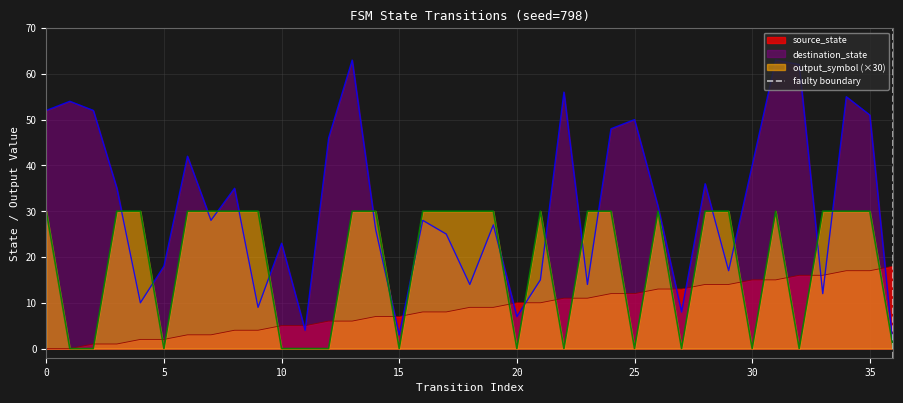

Is it true that output_symbol (×30) equals 30 at 35?

True